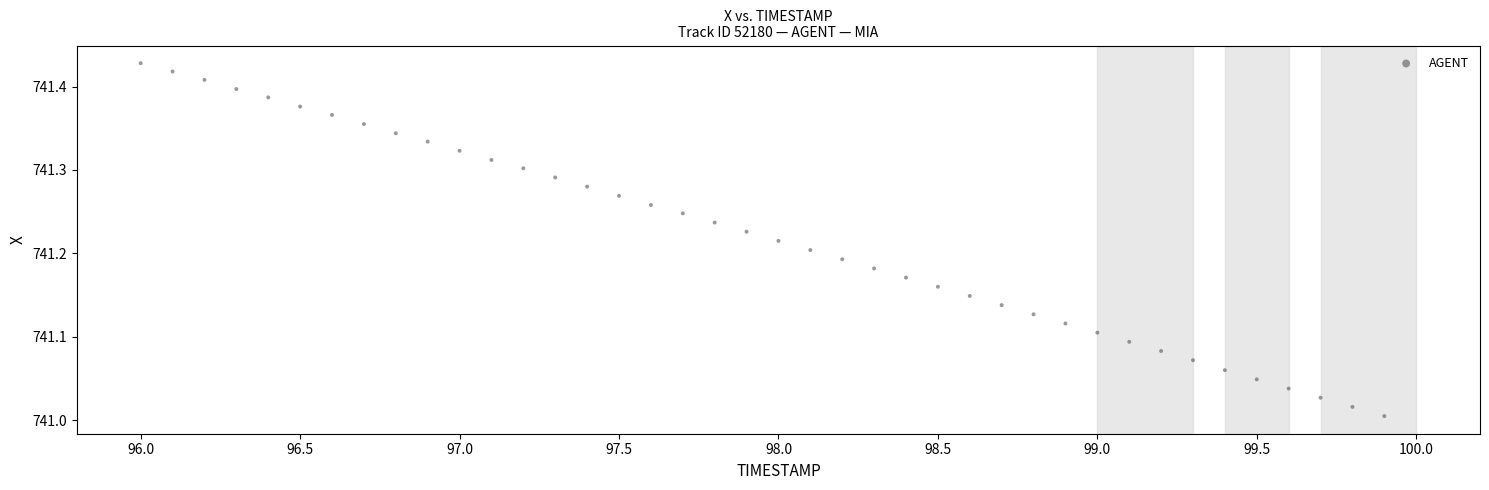

What is the range of Y values (max minus min)?

0.4